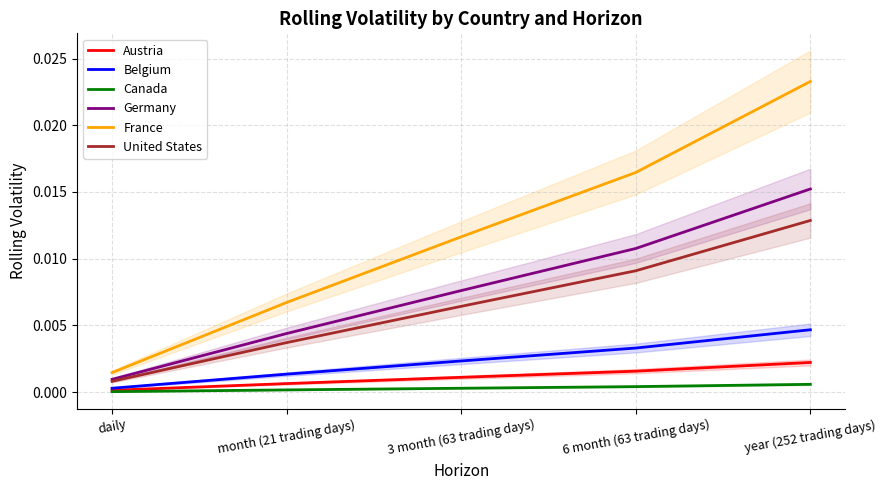

Which category has the lowest value in the France series?

daily